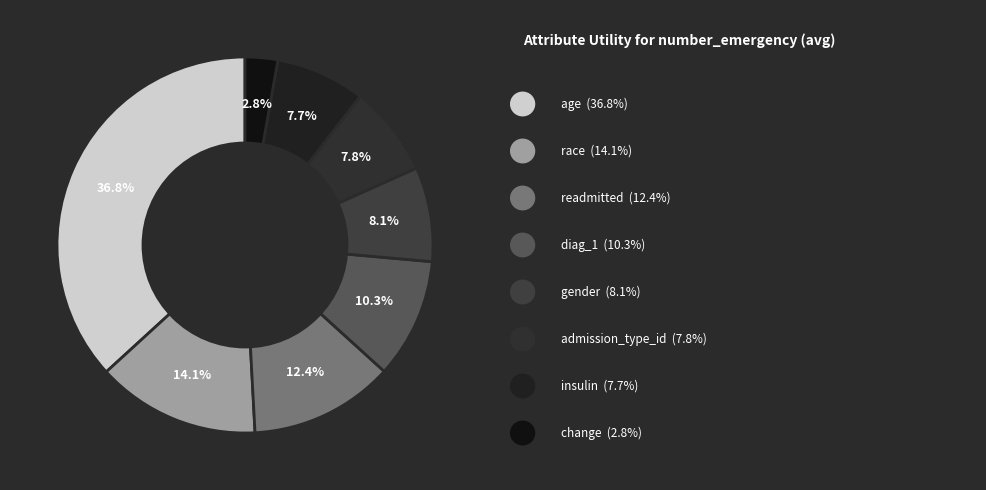

What is the largest slice in the pie chart?

age